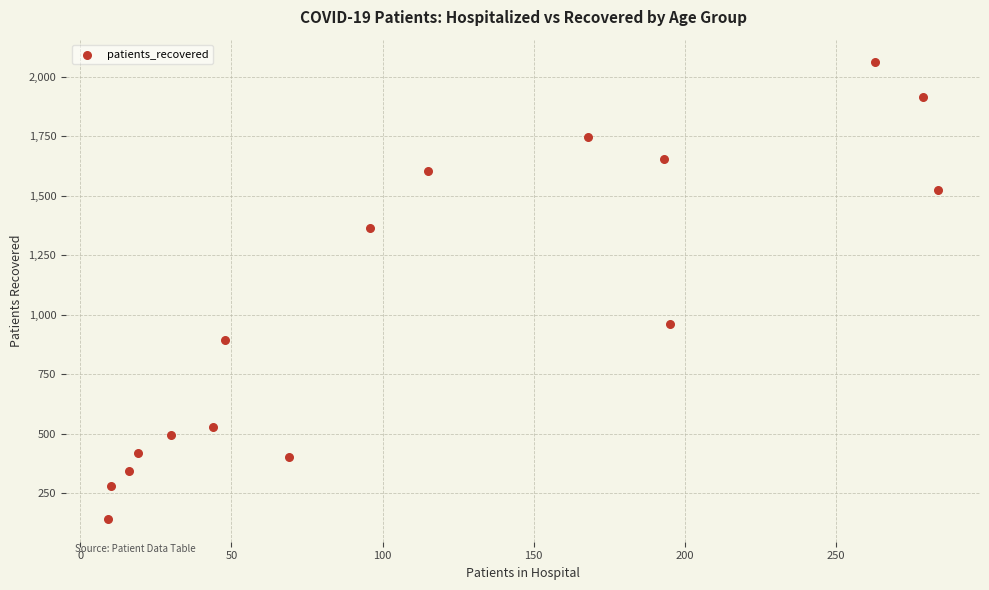

What is the range of X values (max minus min)?

275